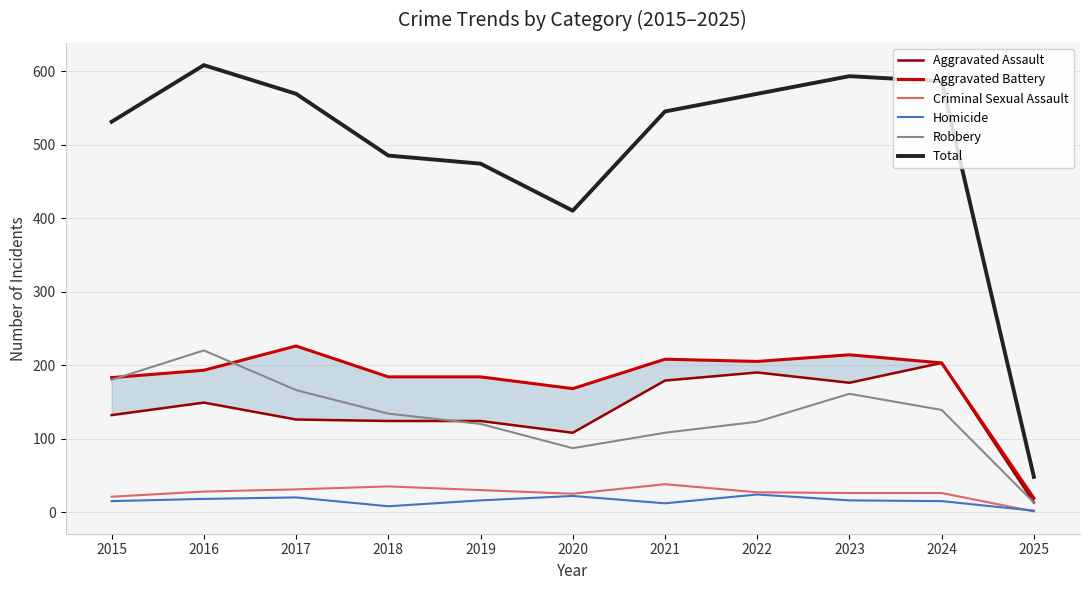

The Robbery series shows 103 at 2023. True or false?

False